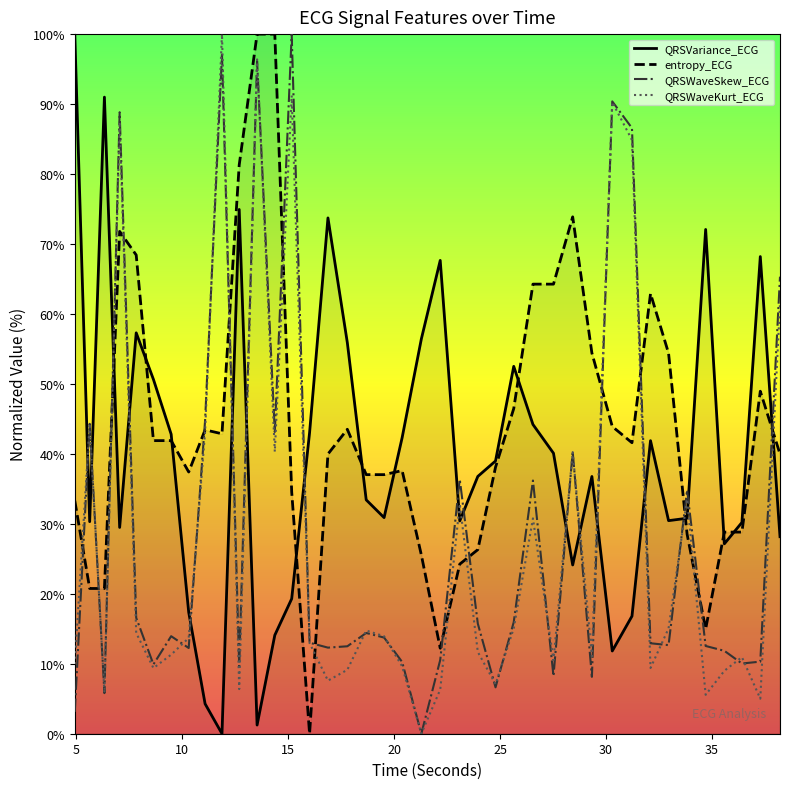

Rank the series at 27.5234375 from lowest to highest value.

QRSWaveSkew_ECG, QRSWaveKurt_ECG, QRSVariance_ECG, entropy_ECG